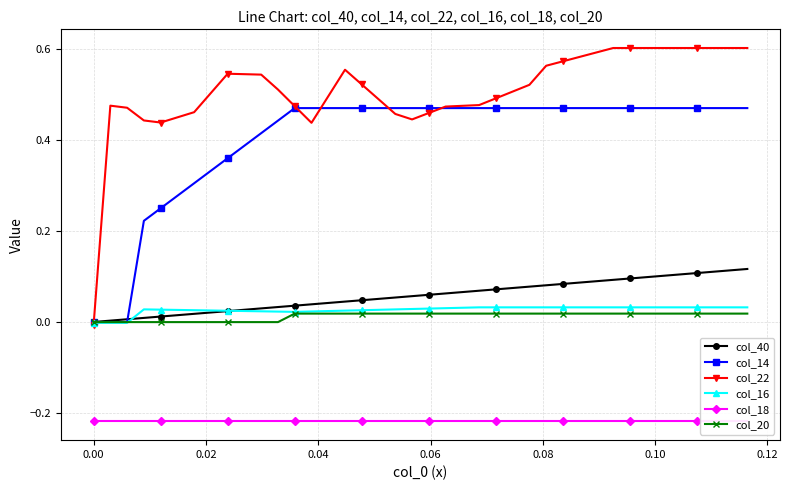

How many values in the col_22 series exceed 0?

39